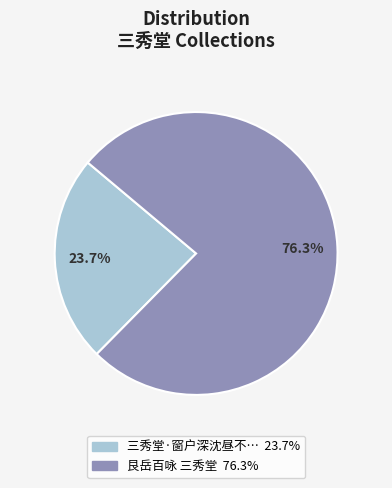

Is there any slice that represents more than half of the pie?

Yes